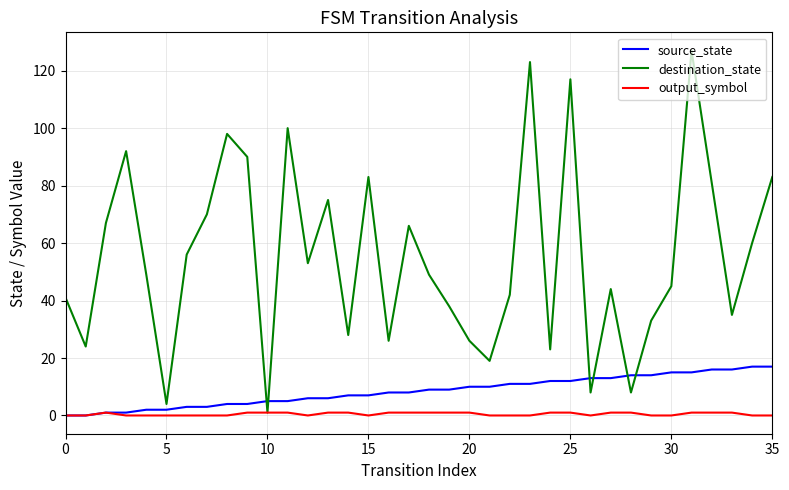

Which series ends up on top after the final intersection of source_state and destination_state?

destination_state